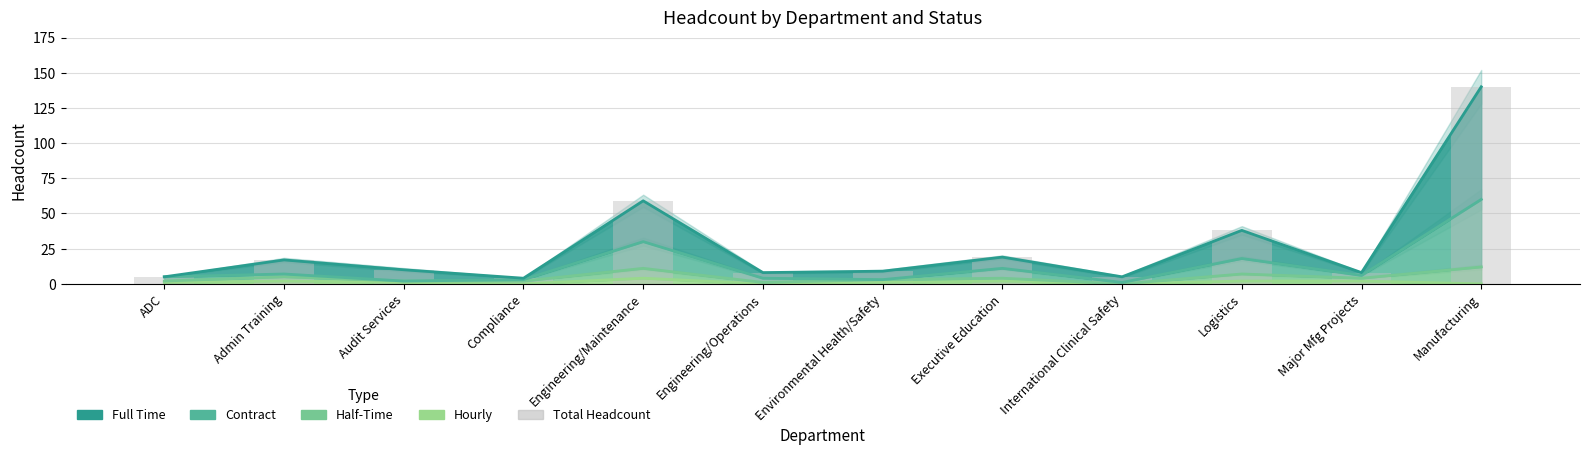

What is the value of the 8th bar from the left?

19